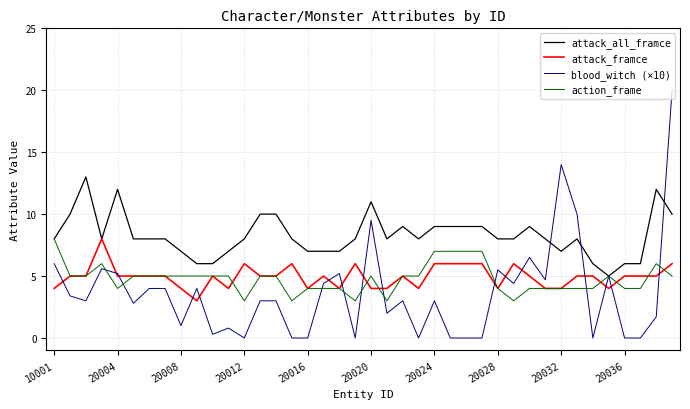

What is the maximum value for action_frame?

8.0